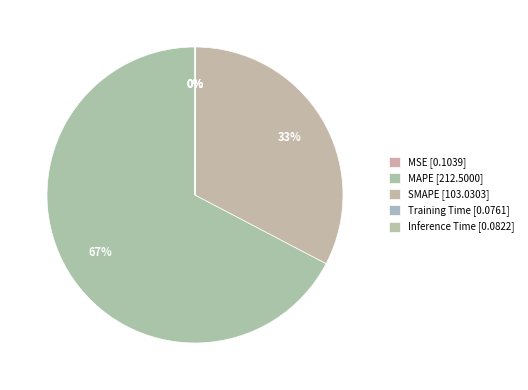

To the nearest percent, what is the difference between the MAPE and SMAPE slice percentages?

35%